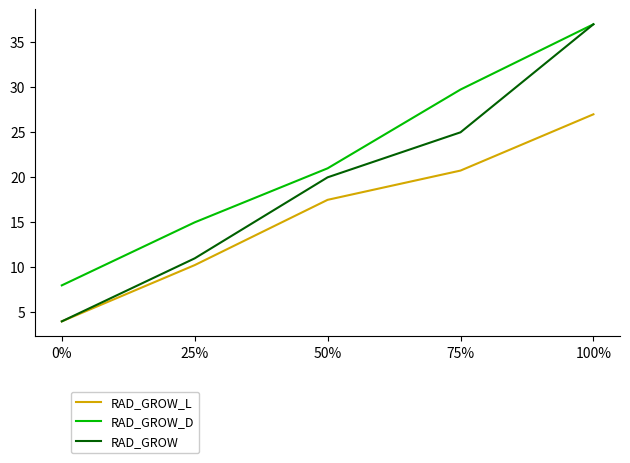

Which series has the widest spread of values?

RAD_GROW